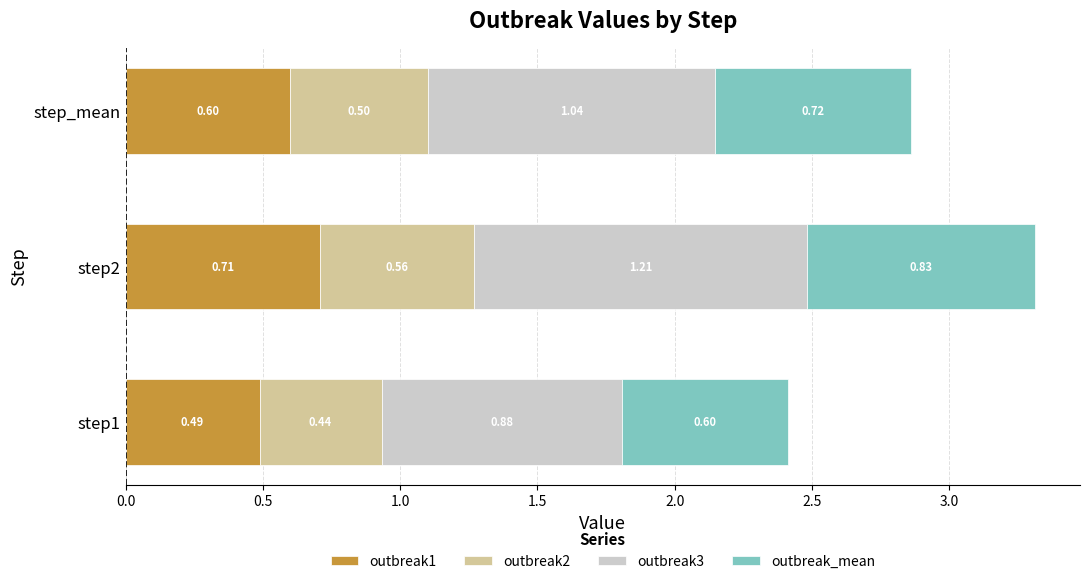

At which category is the sum across all series the highest?

step2